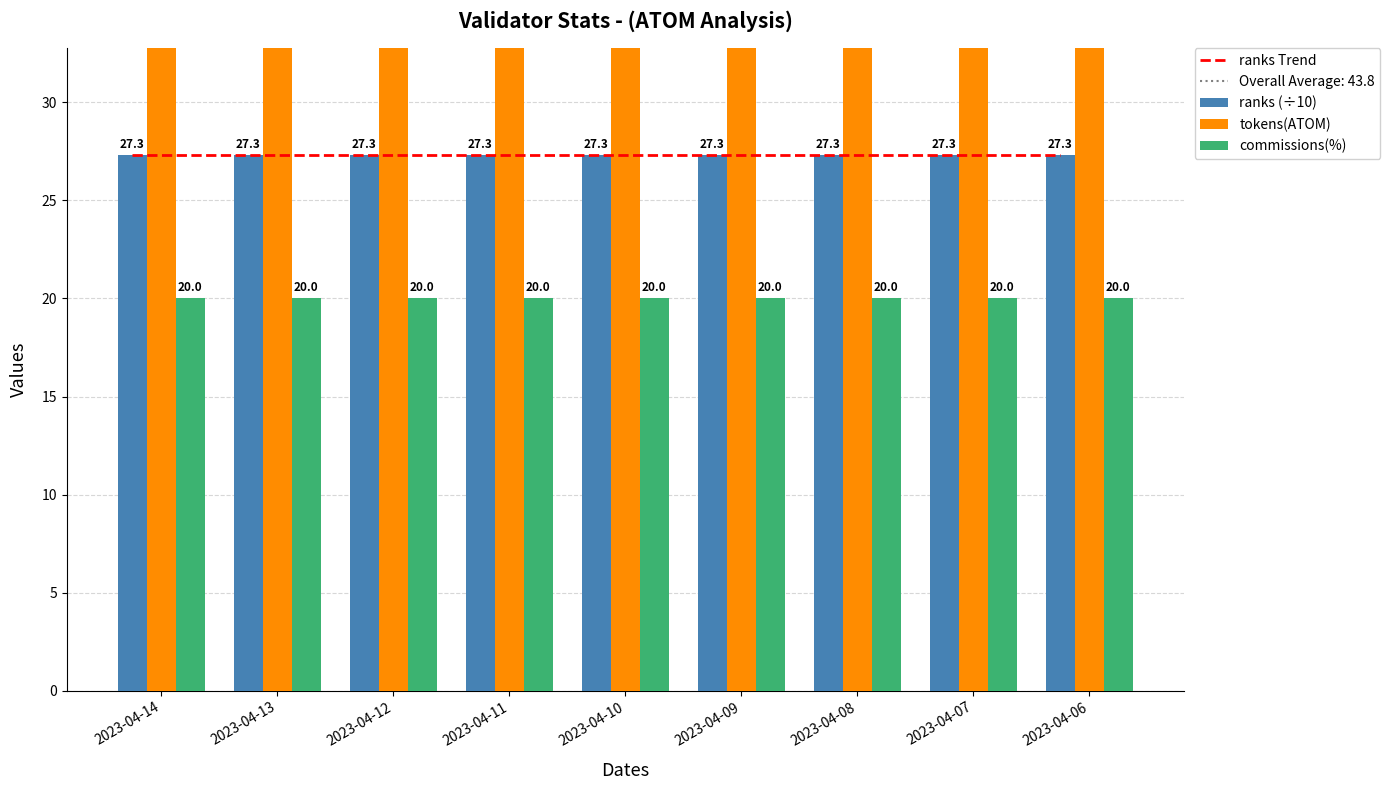

Between 2023-04-14 and 2023-04-13, which series saw the biggest shift?

ranks Trend